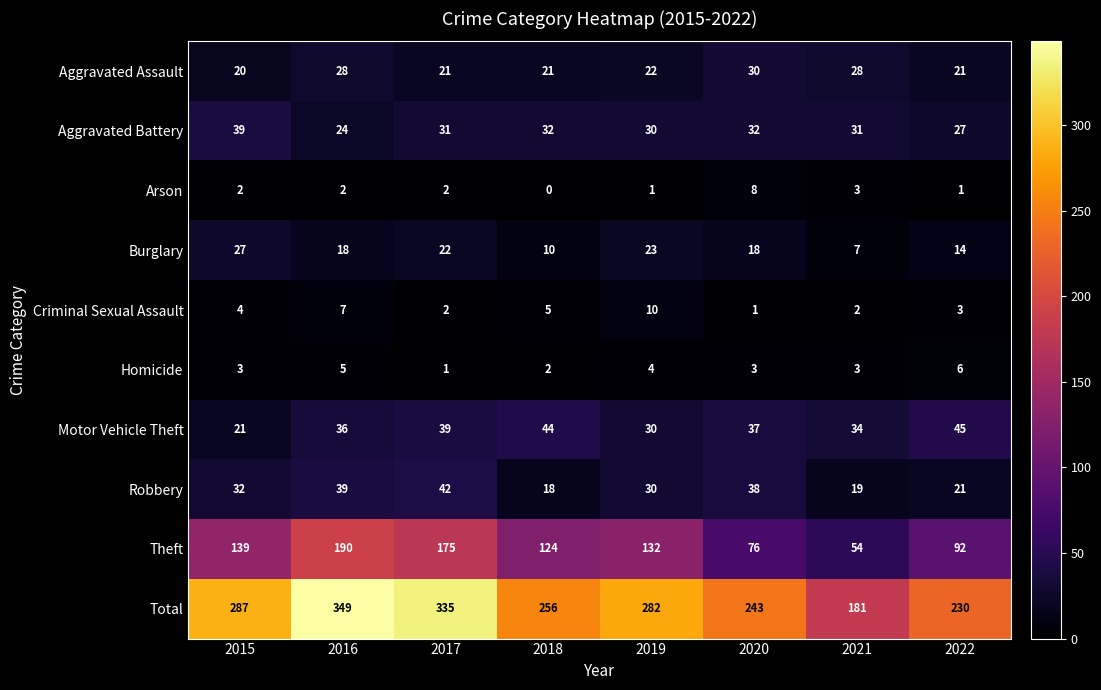

Is the value of Aggravated Battery at 2018 greater than the value of Robbery at 2019?

Yes